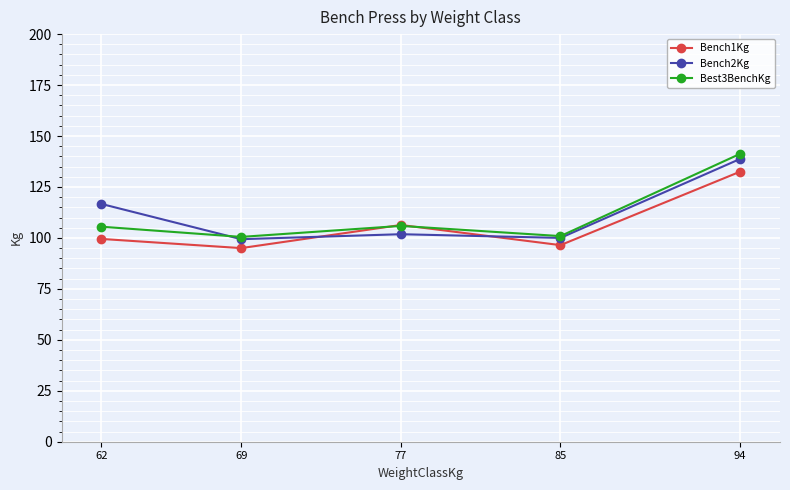

How many lines are shown in the chart?

3